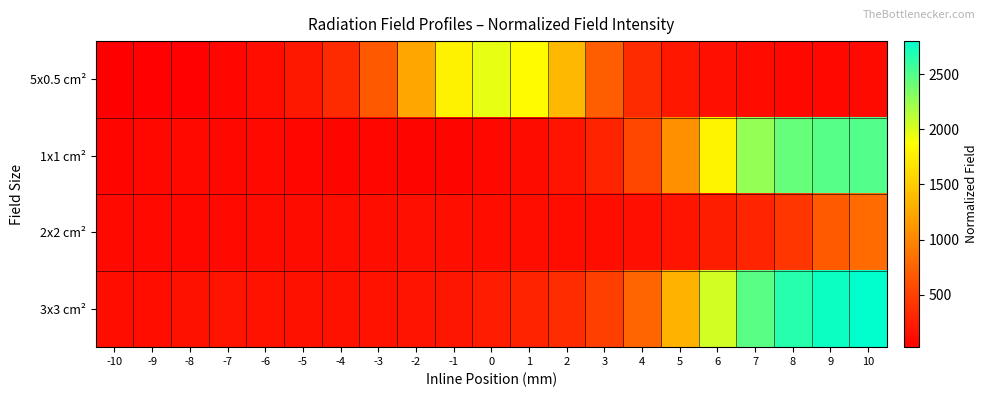

How many data points does each series have?

21